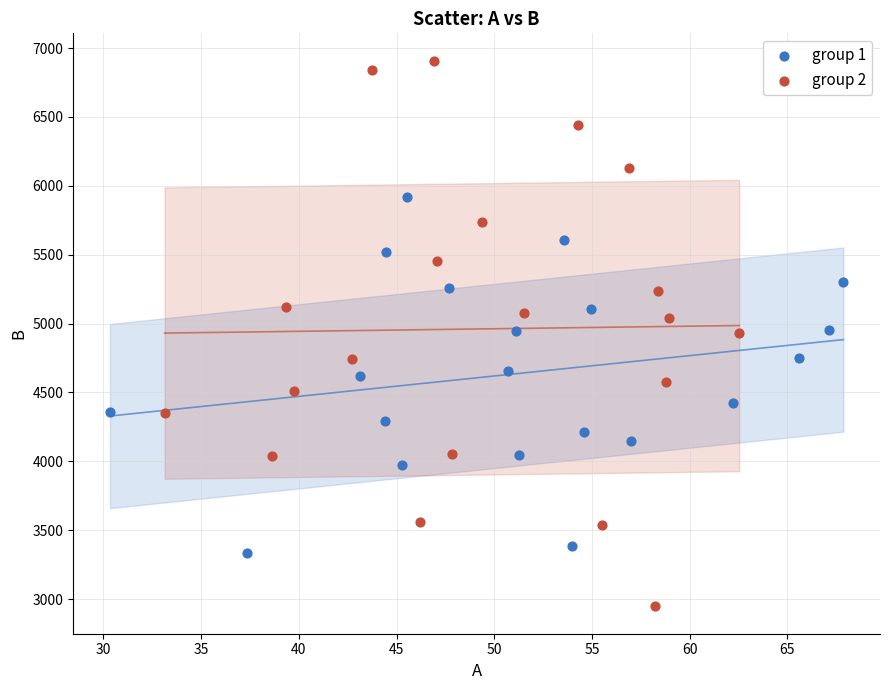

Which series has the largest Y range (max minus min)?

group 2